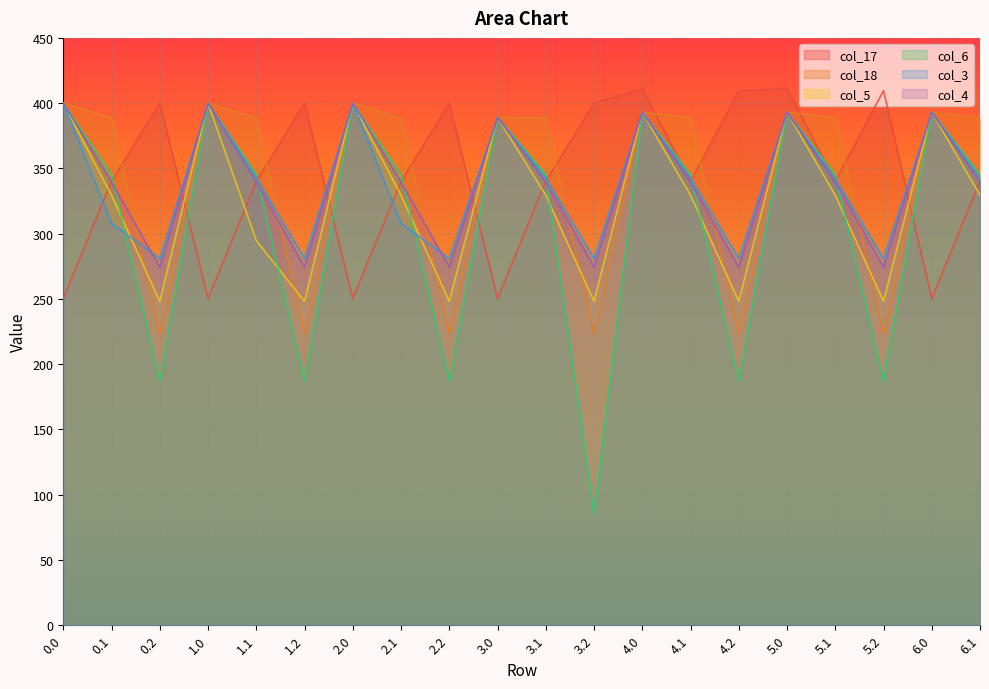

At 2.1, list the series in order from largest to smallest.

col_18, col_6, col_17, col_4, col_5, col_3